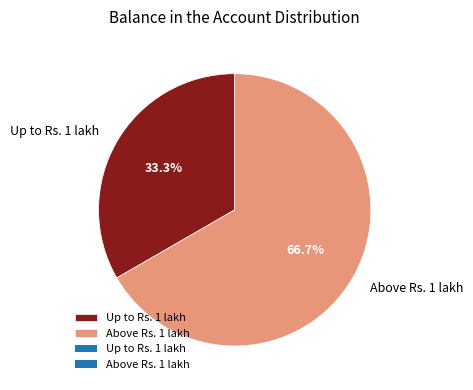

Which has a higher value, Above Rs. 1 lakh or Up to Rs. 1 lakh?

Above Rs. 1 lakh